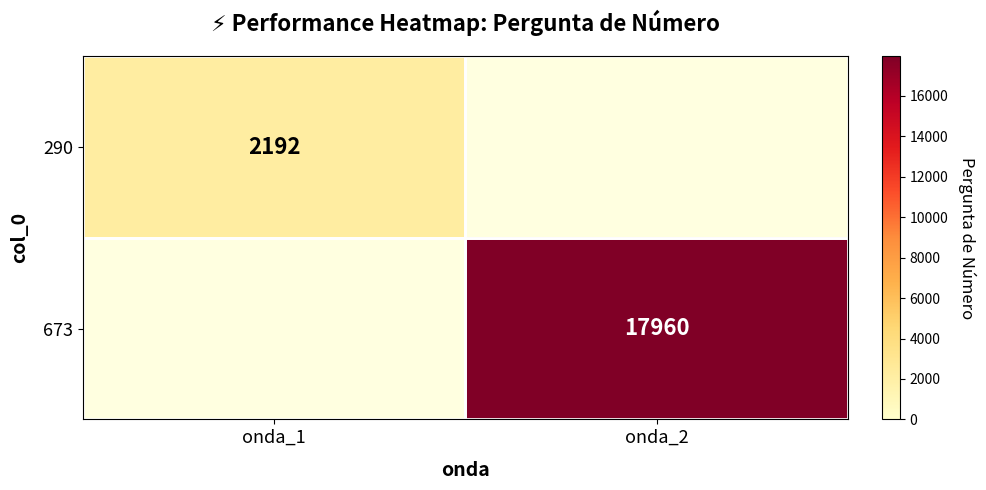

The value of 290 at onda_1 is 1271. True or false?

False